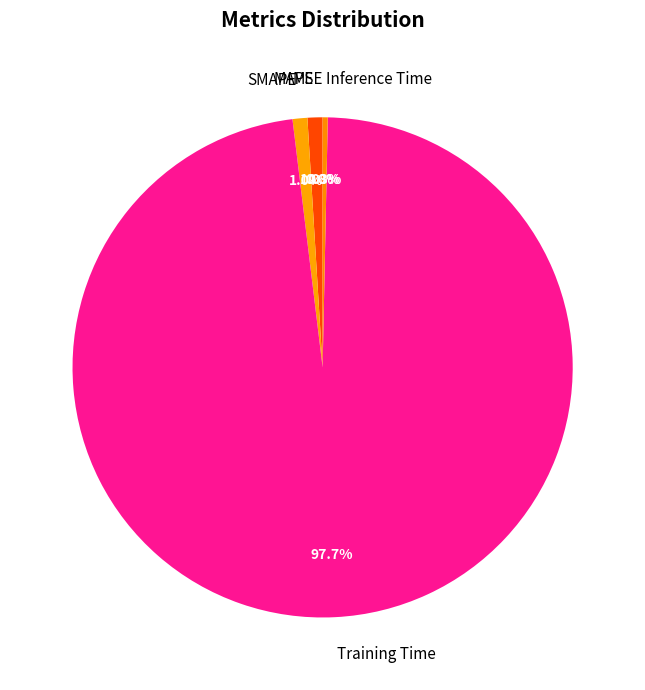

Which slice is the largest?

Training Time